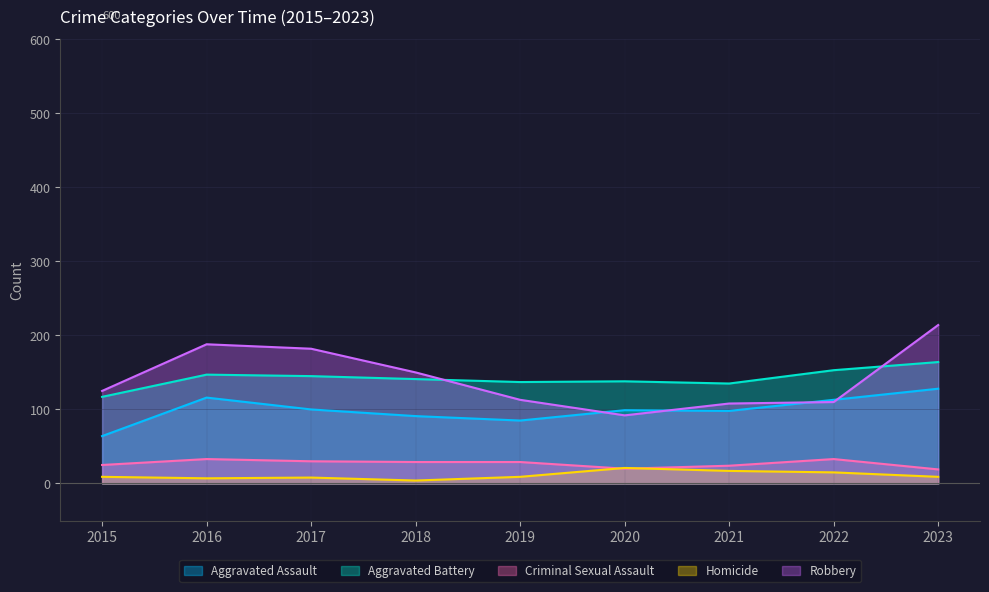

True or false: Aggravated Assault and Homicide intersect in this chart.

False